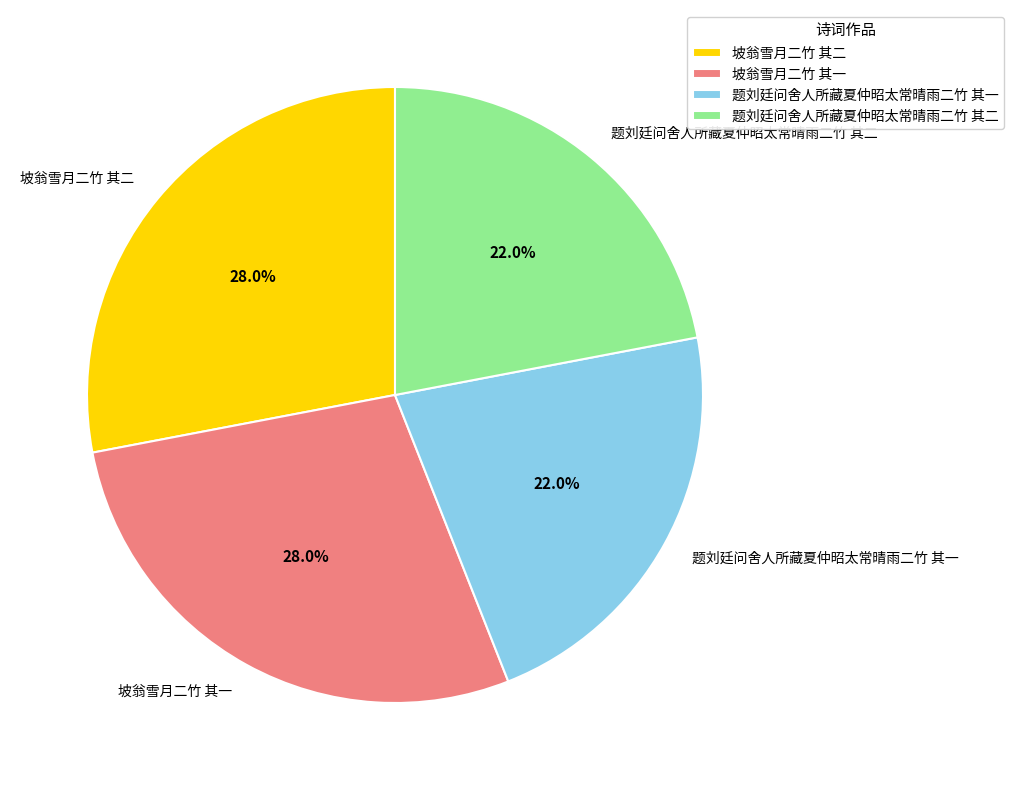

Is 坡翁雪月二竹 其一 the majority of the pie?

No